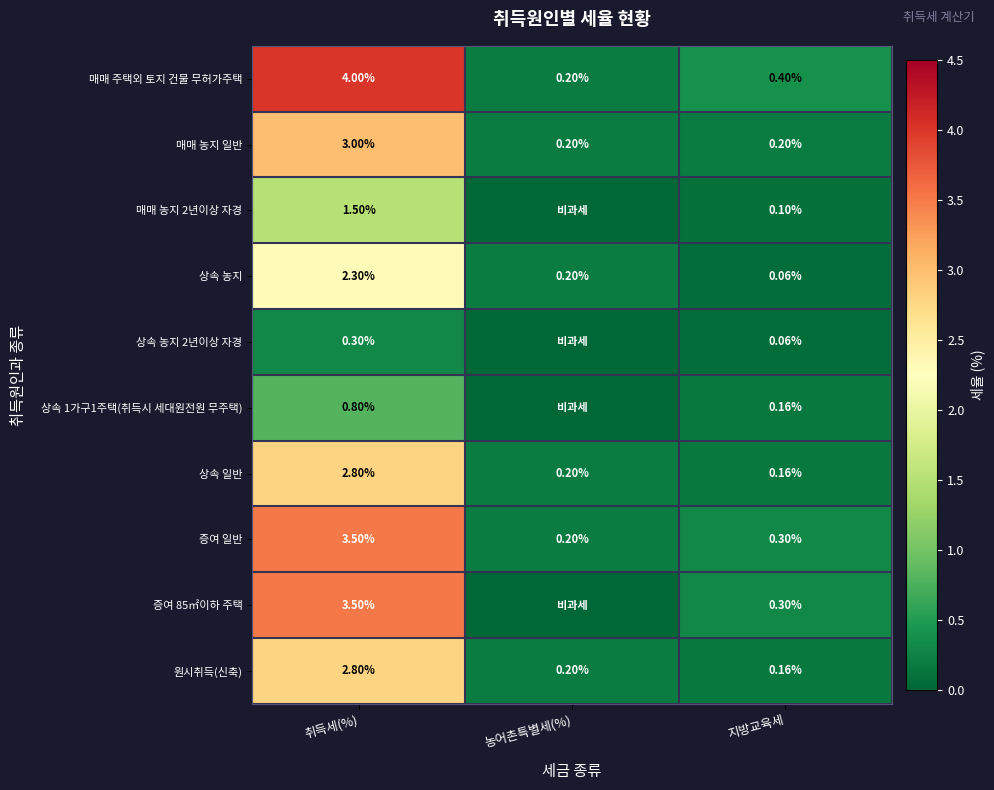

What is the difference between the 상속 농지 values at 취득세(%) and 농어촌특별세(%)?

2.1